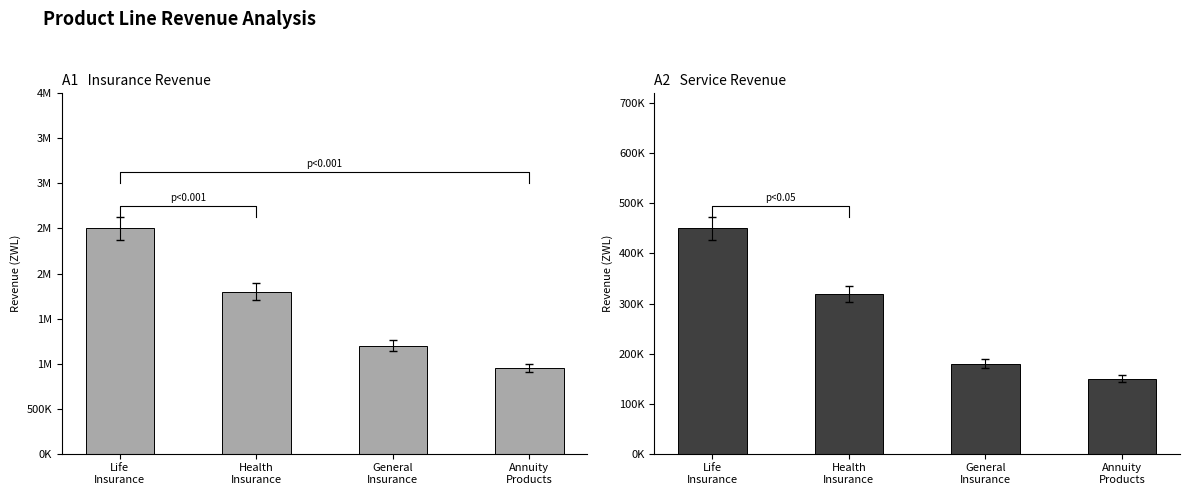

What position from the right is Health
Insurance?

3